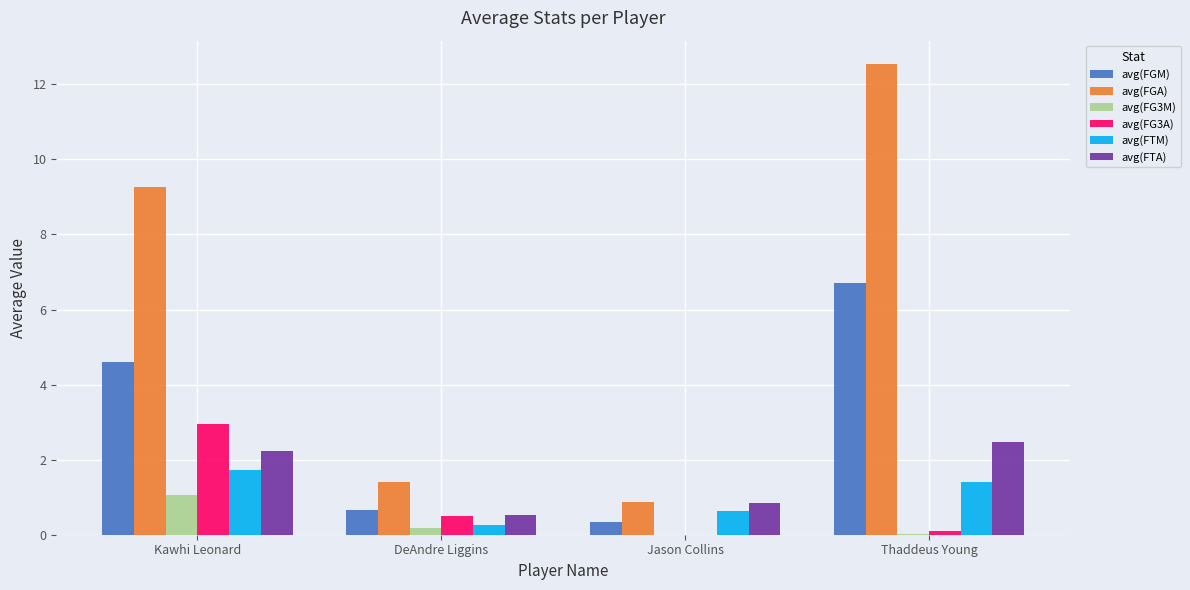

Which series has the largest range (max minus min)?

avg(FGA)